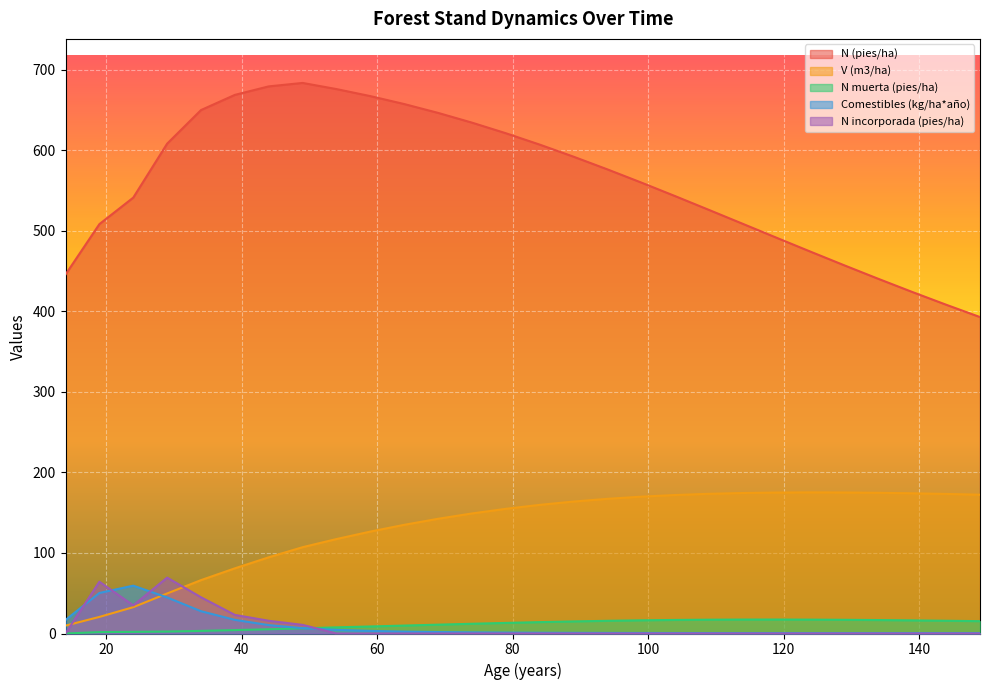

In N (pies/ha), how many points are higher than both neighbors (excluding endpoints)?

1